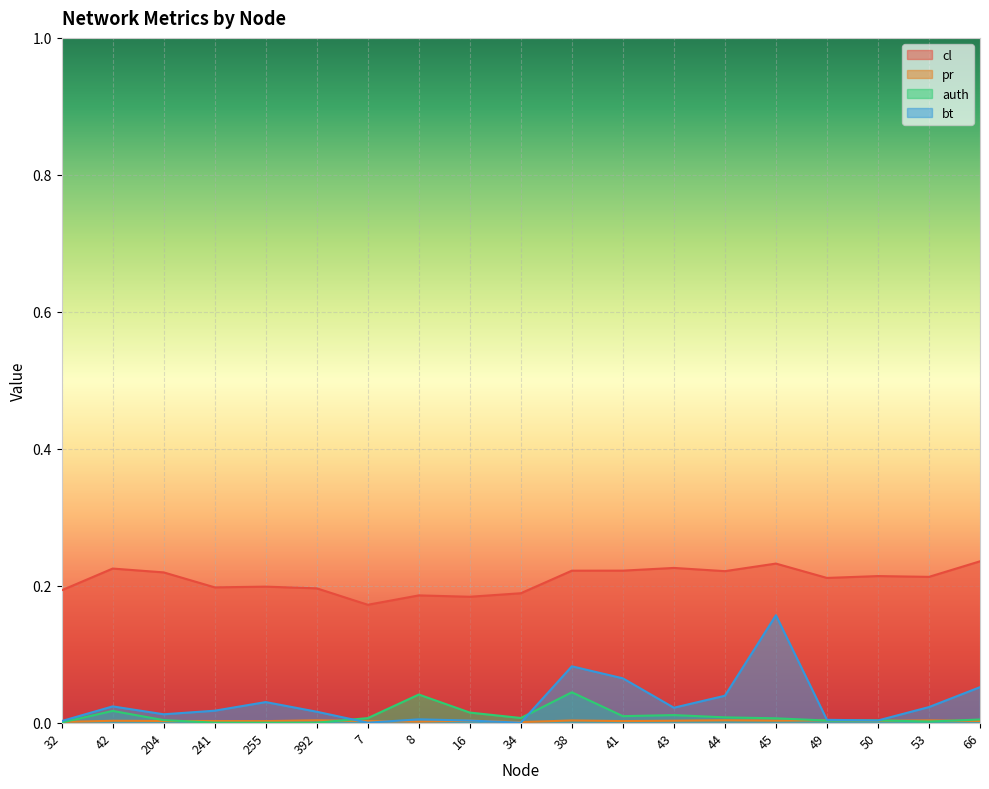

True or false: cl and auth cross at least once.

False